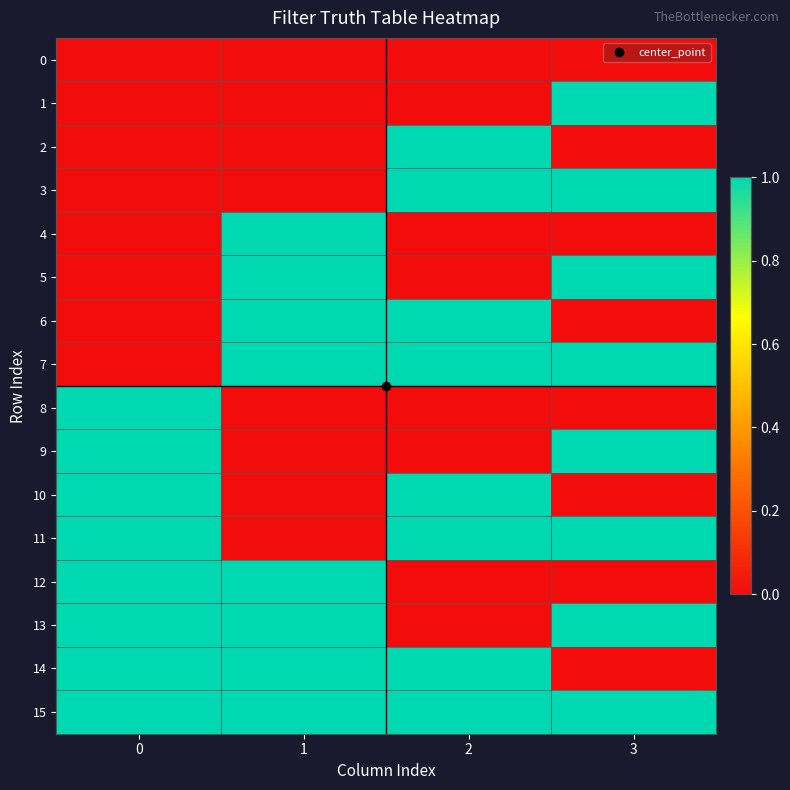

What is the maximum value shown in the chart?

1